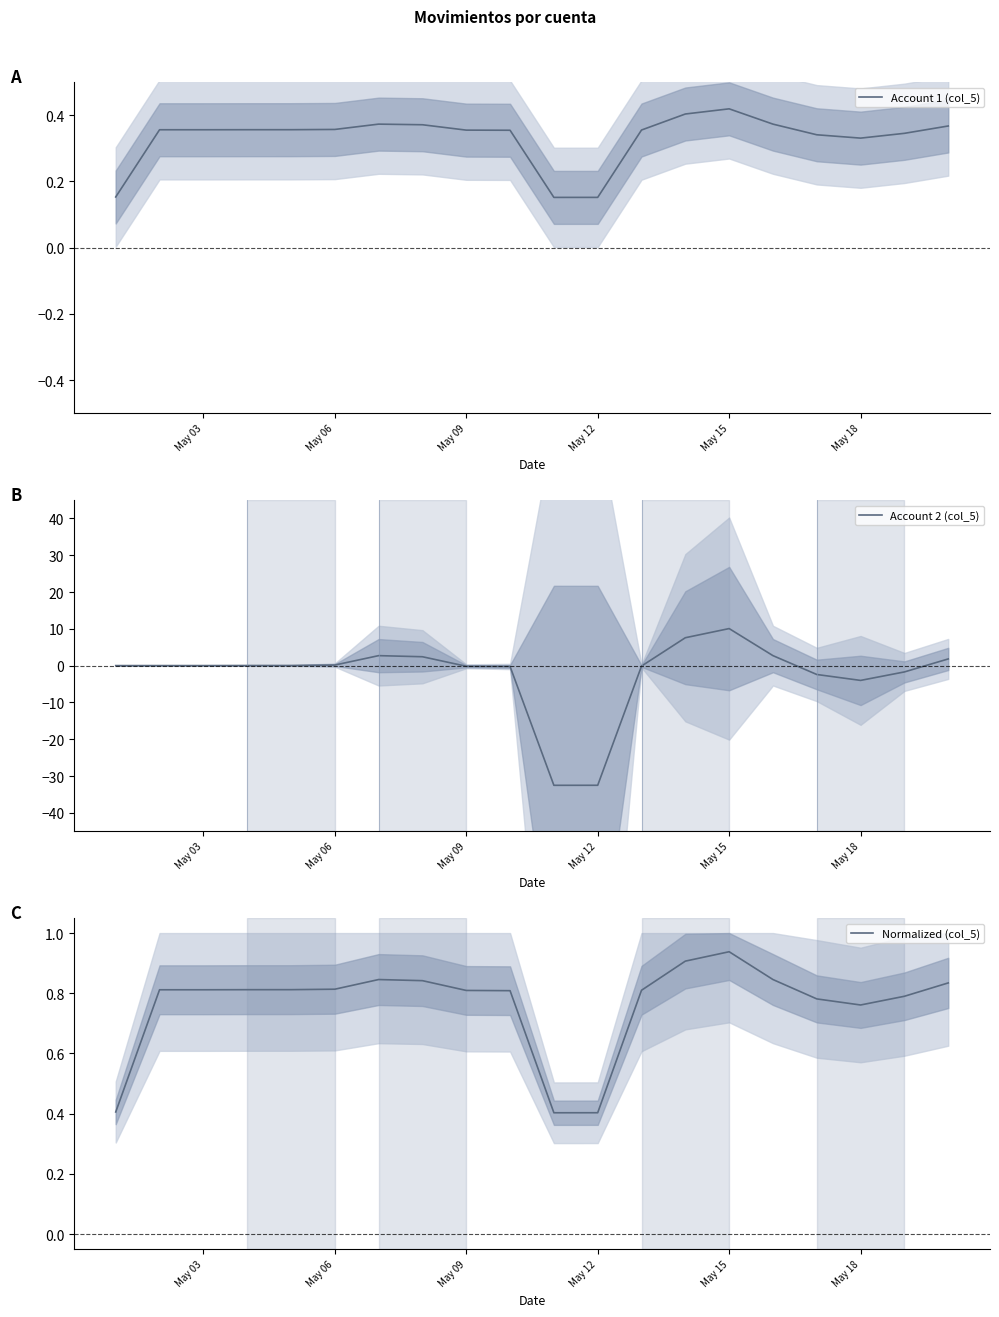

Which category has the highest value in the Account 2 (col_5) series?

May 15